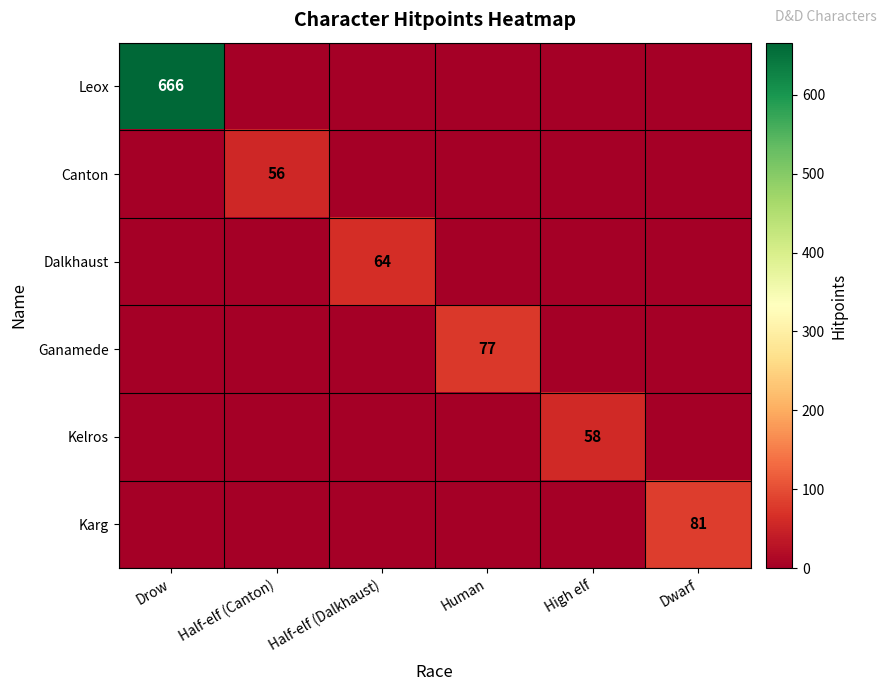

The Canton series shows 56 at Half-elf (Canton). True or false?

True